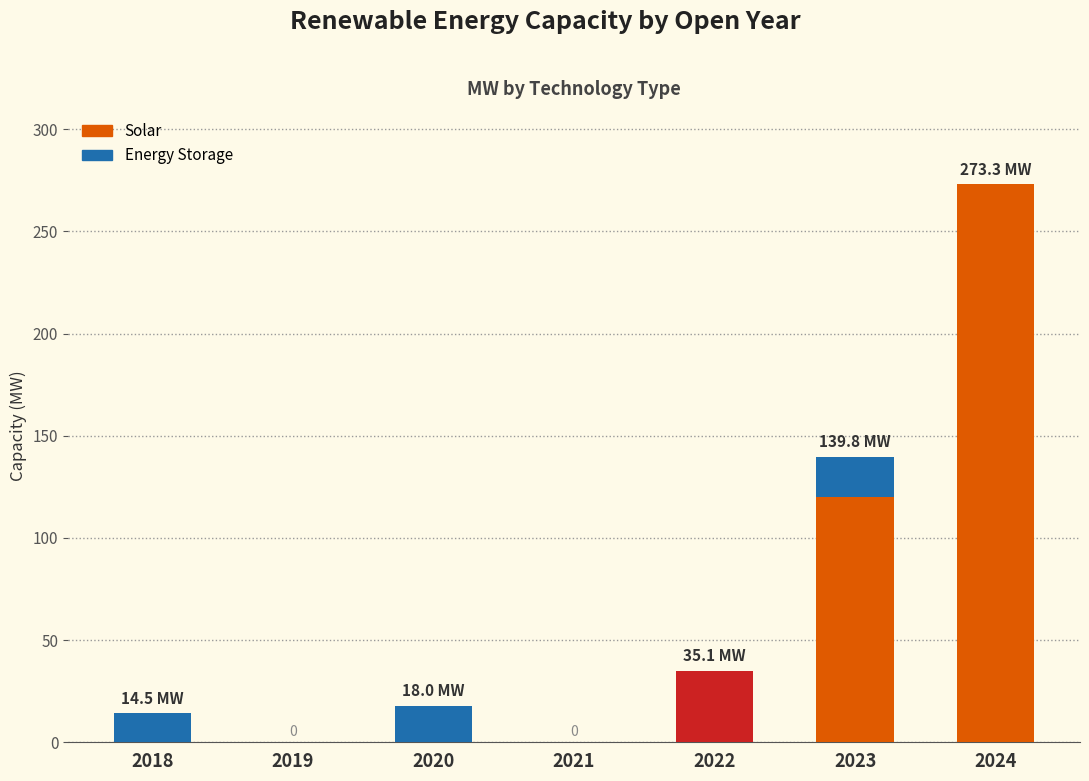

What is the average value of the Solar series?

65.8